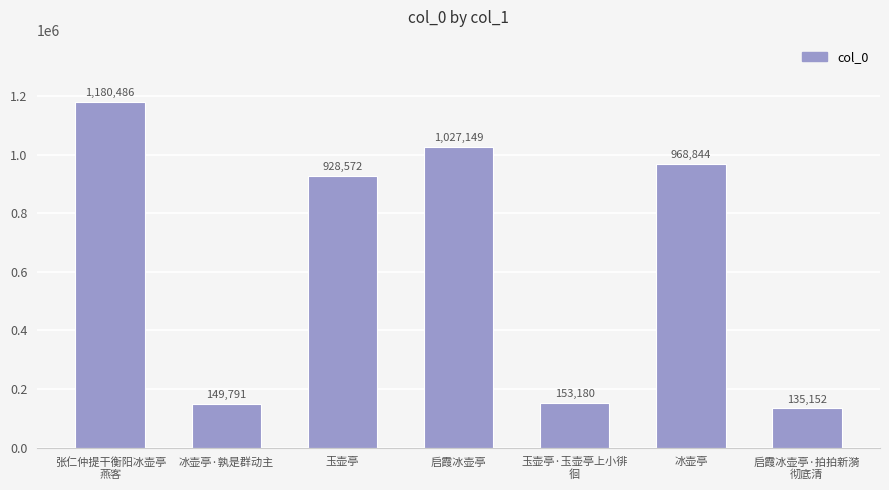

Reading left to right, extract all data points from this chart.

1180486	149791	928572	1027149	153180	968844	135152